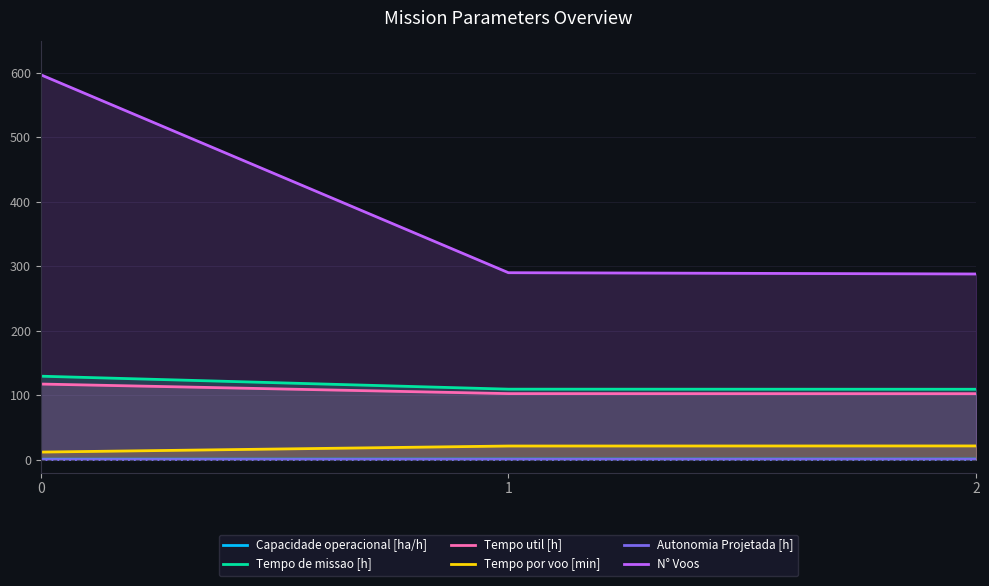

Which series has the largest total across all categories?

N° Voos